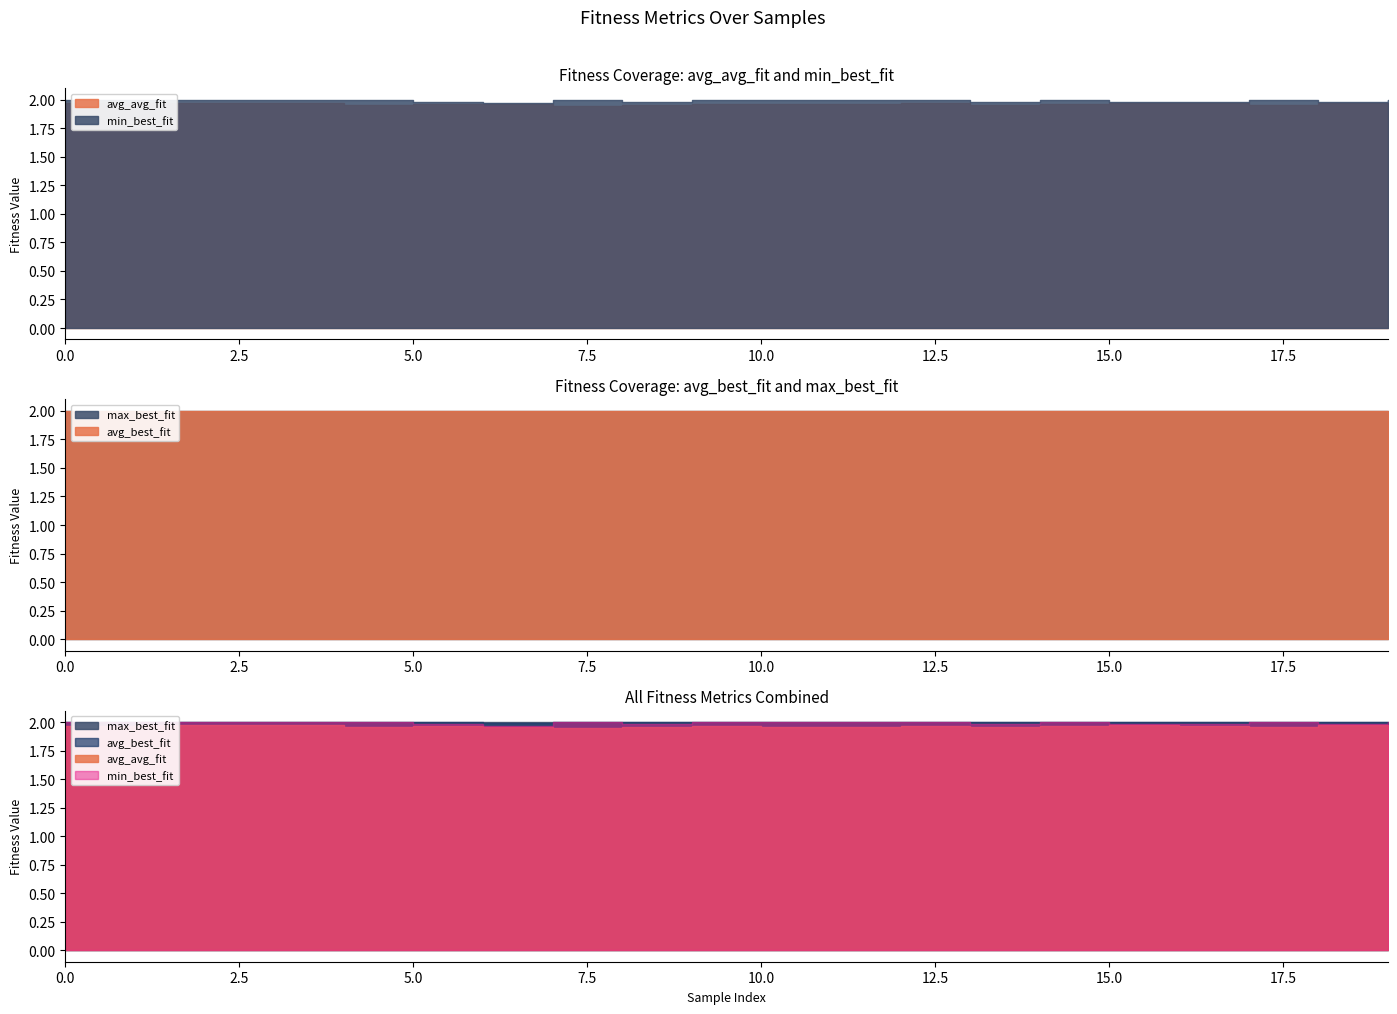

Where is min_best_fit nearest to the value 1?

6